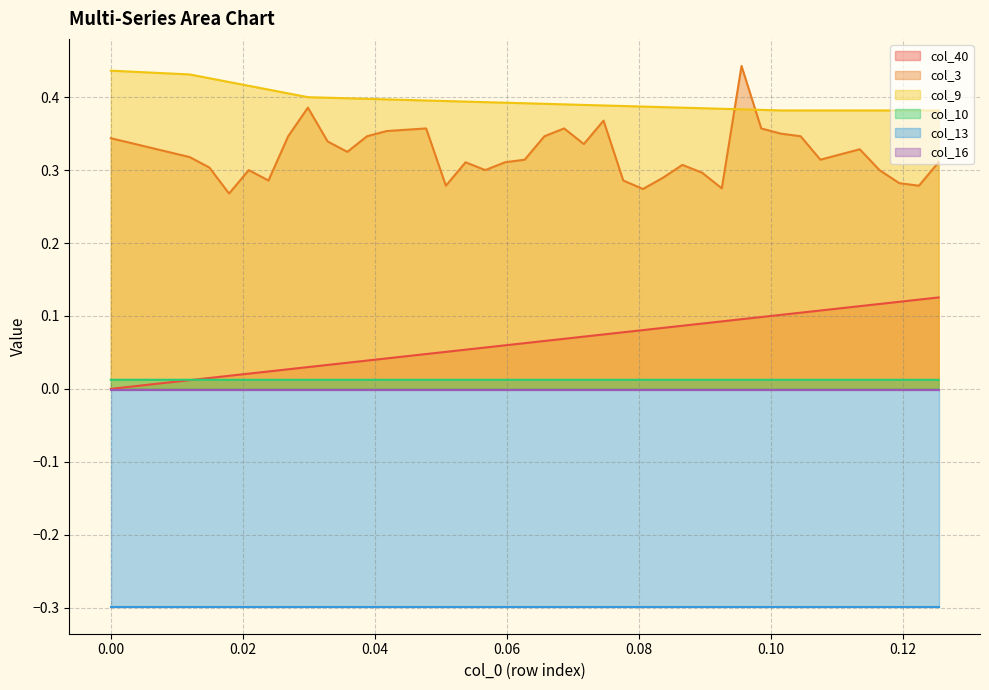

Which series ends up on top after the final intersection of col_9 and col_3?

col_9